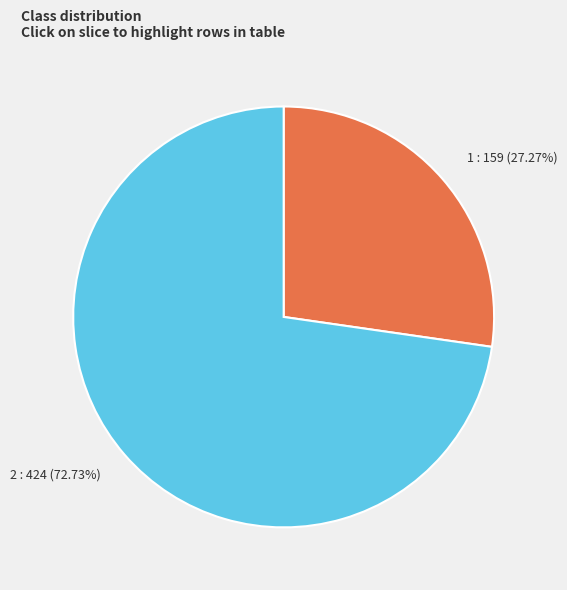

Does 2 account for over 50% of the chart?

Yes